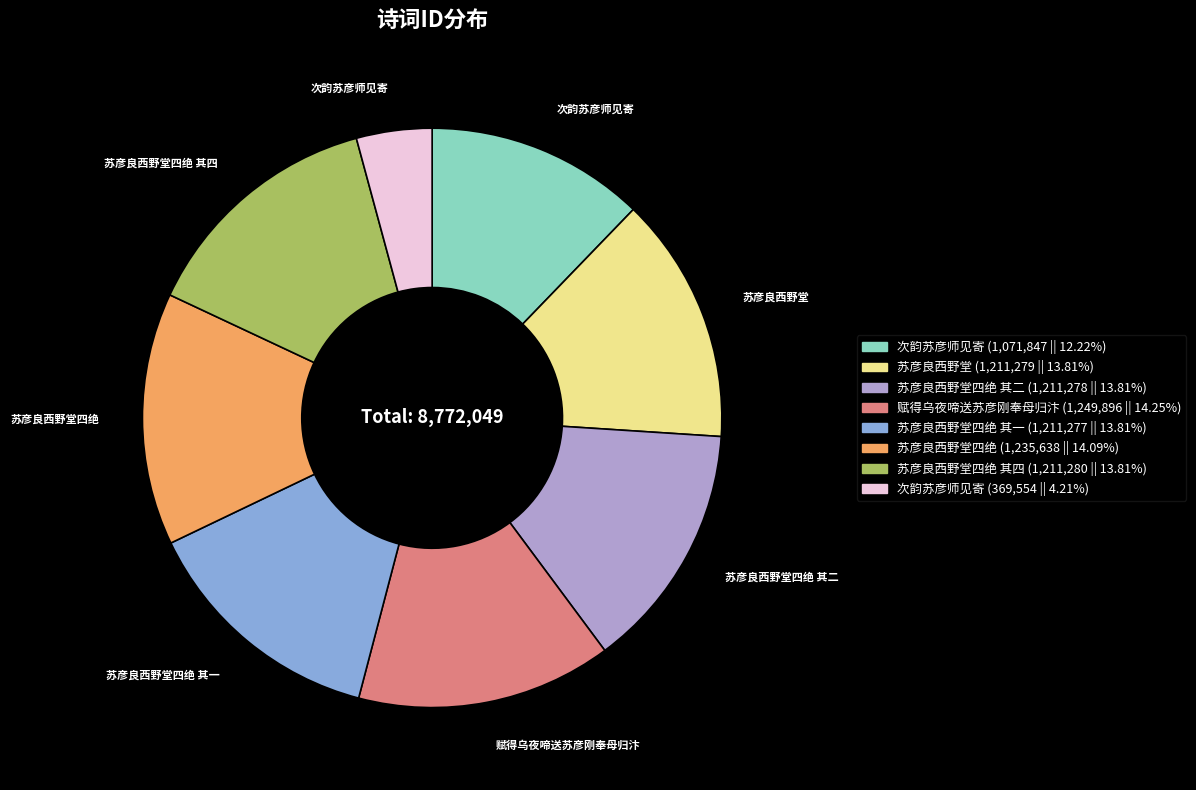

Is there a majority slice in this chart?

No